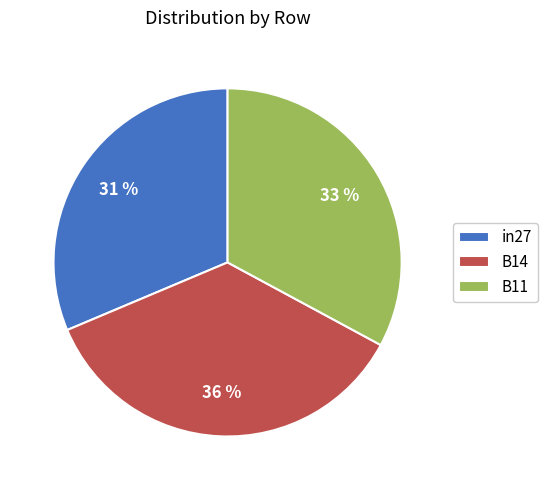

How many segments does this pie chart have?

3